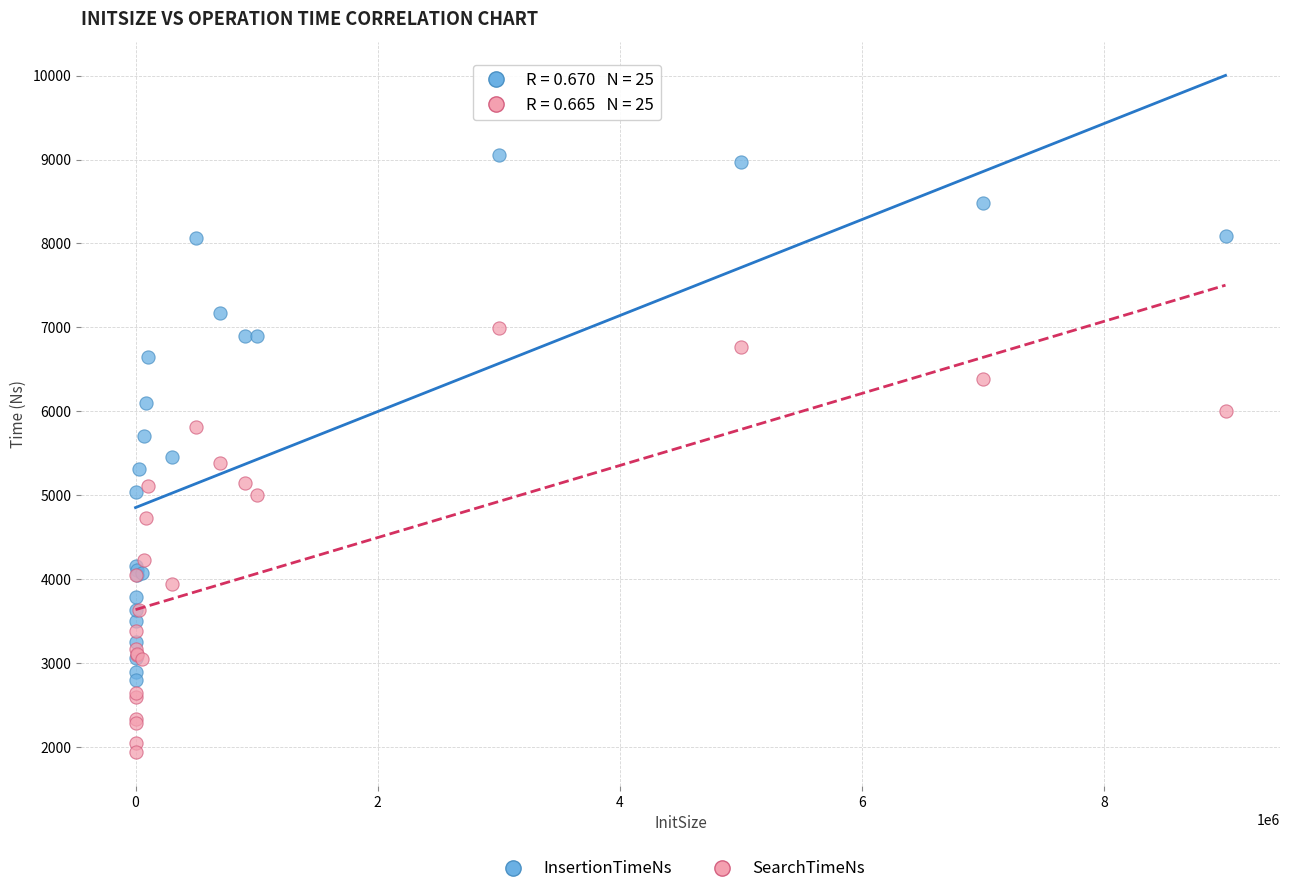

Which series contains the lowest Y value?

SearchTimeNs